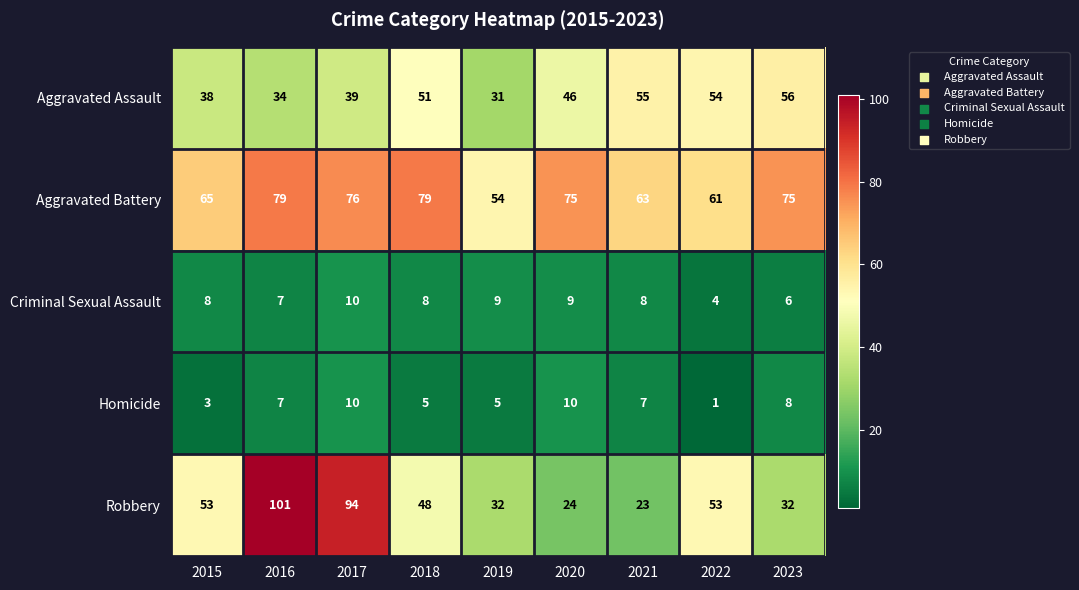

Rank the categories by Aggravated Assault value from highest to lowest.

2023, 2021, 2022, 2018, 2020, 2017, 2015, 2016, 2019